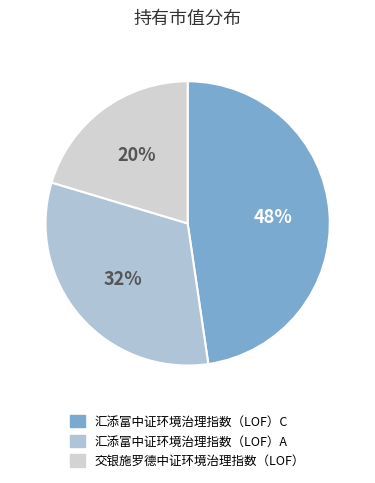

What is the largest slice in the pie chart?

汇添富中证环境治理指数（LOF）C